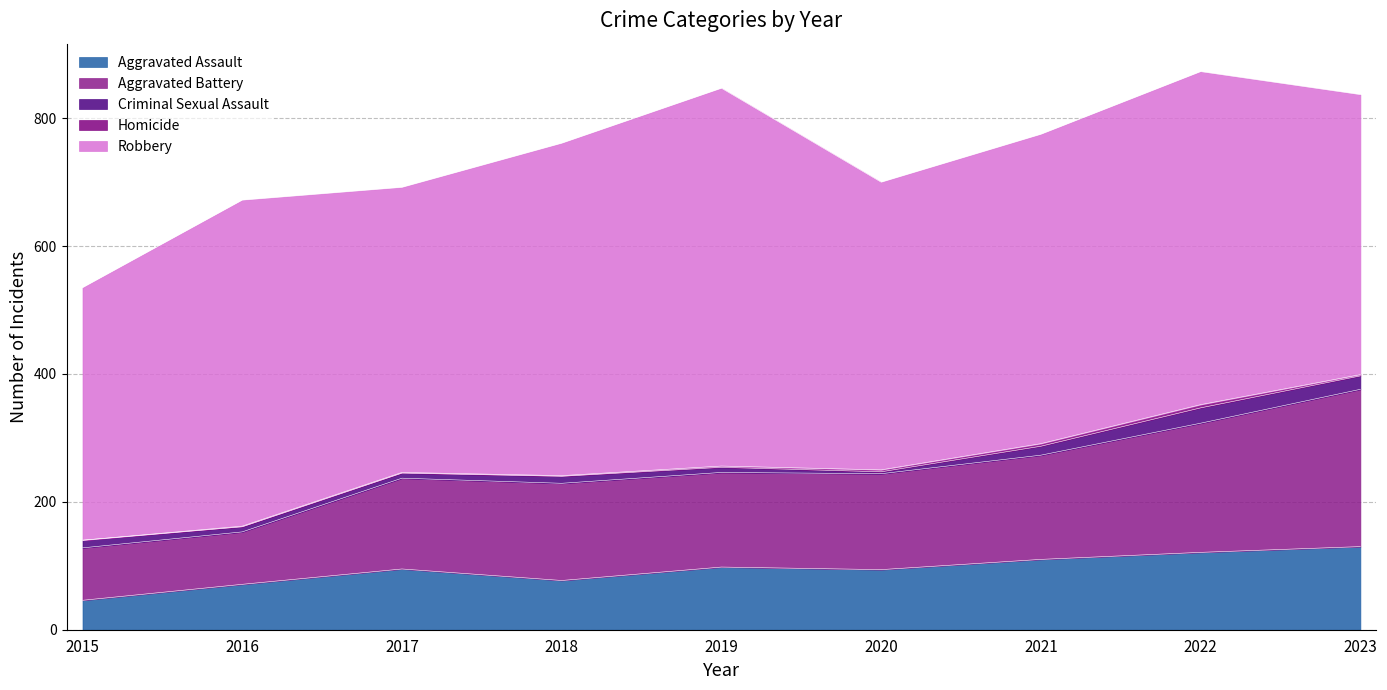

Is it true that Homicide equals 5 at 2022?

True